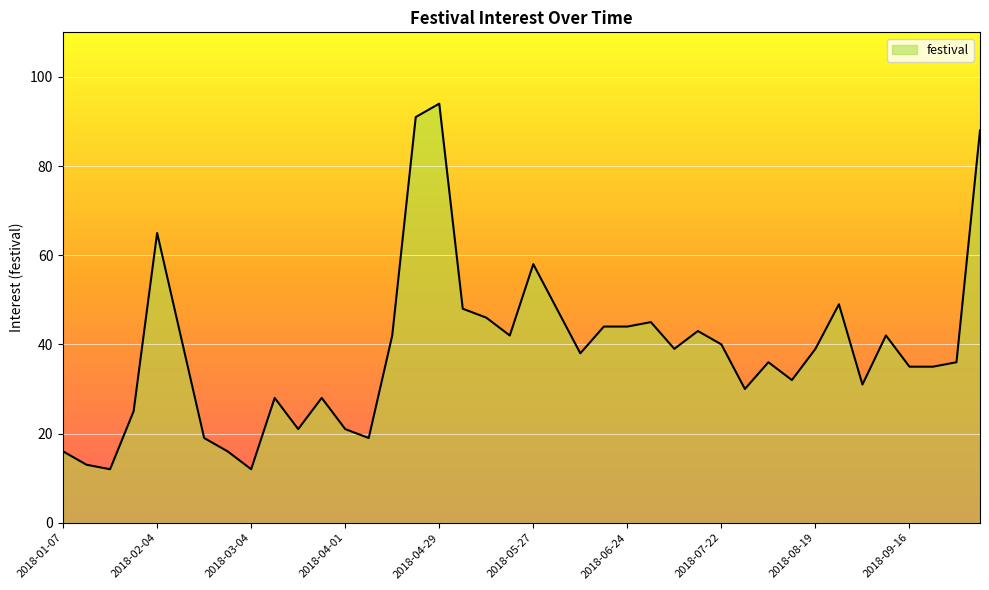

What is the minimum value shown in the chart?

12